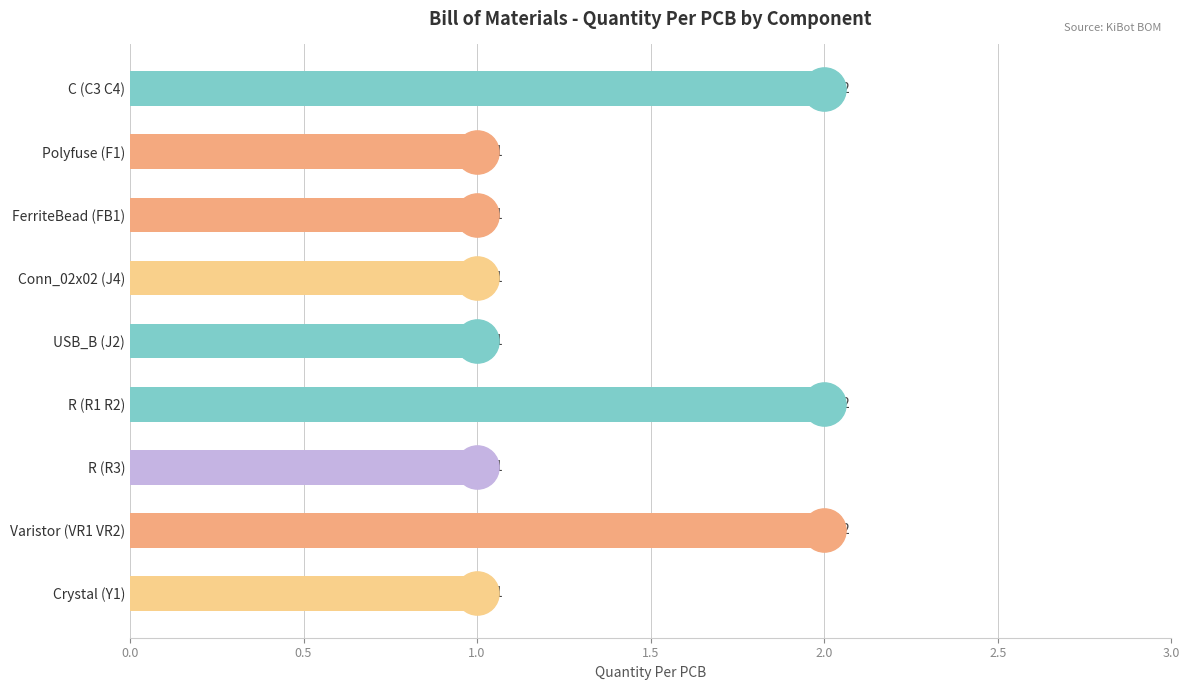

What is the value of the 2nd bar from the top?

1